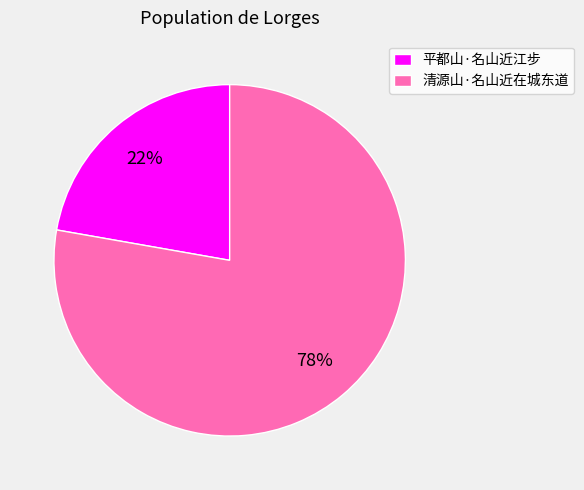

Rank the categories by value from lowest to highest.

平都山·名山近江步, 清源山·名山近在城东道